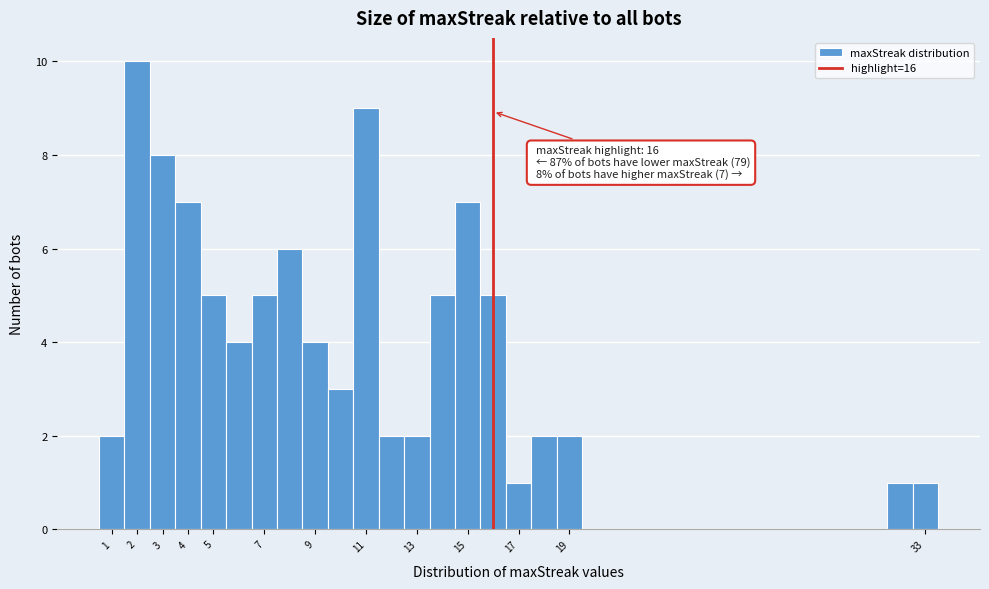

Which range on the x-axis has the tallest bar?

1.5 to 2.5